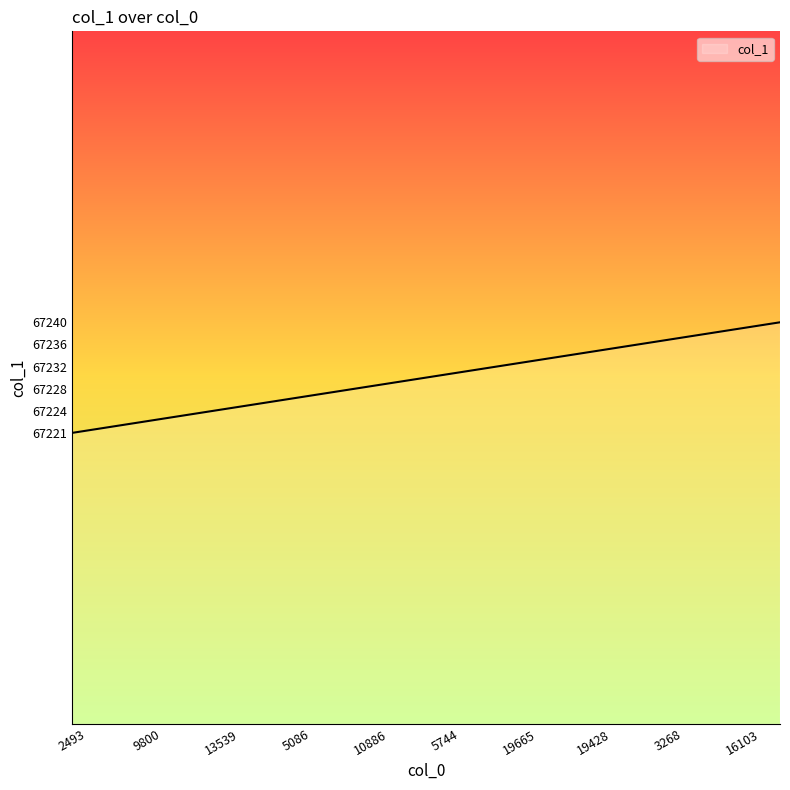

What is the smallest value displayed?

67221